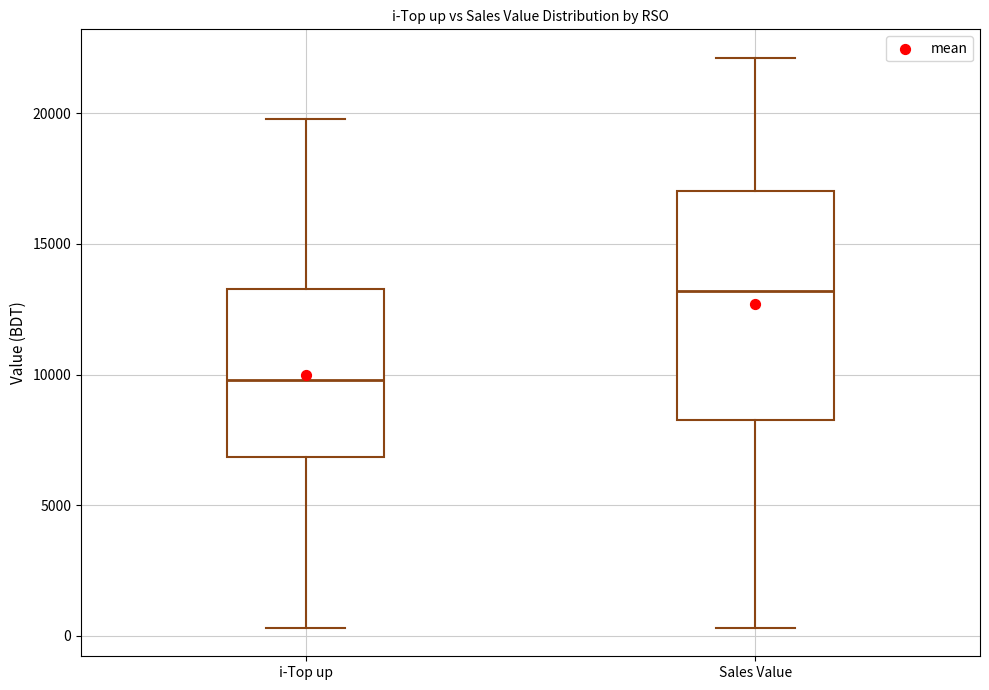

Comparing the boxes themselves (not the whiskers), which one is the tallest?

Sales Value